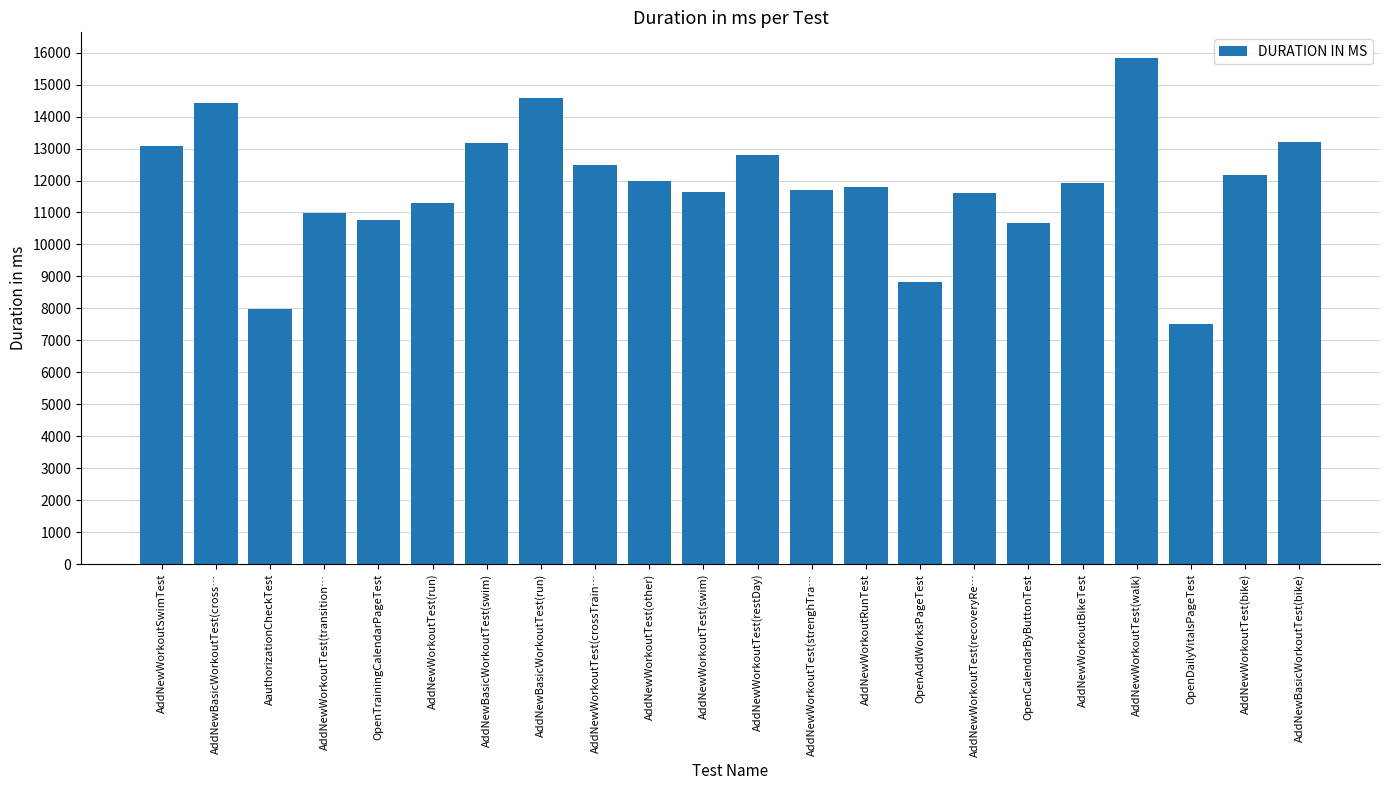

Between AddNewWorkoutTest(swim) and OpenDailyVitalsPageTest, which is larger?

AddNewWorkoutTest(swim)